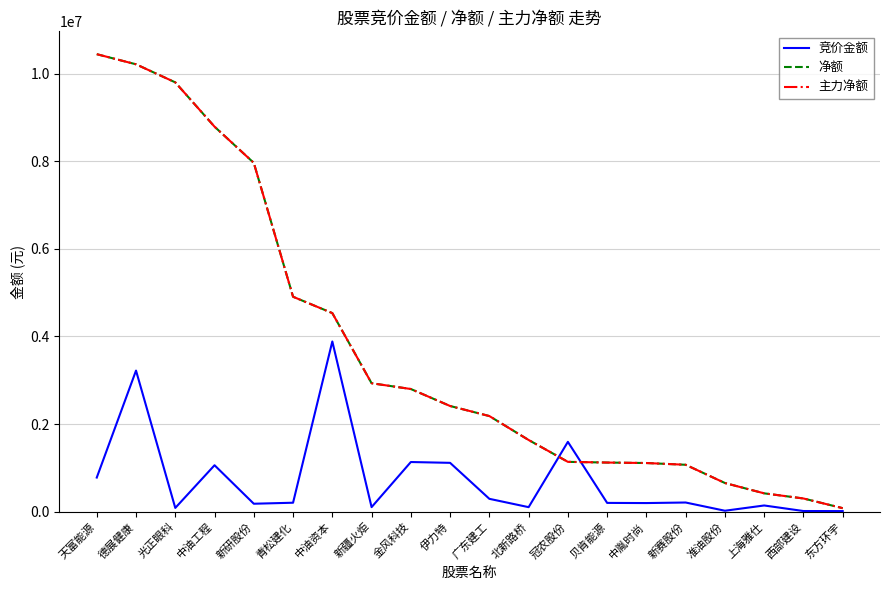

True or false: 主力净额 and 净额 cross at least once.

False